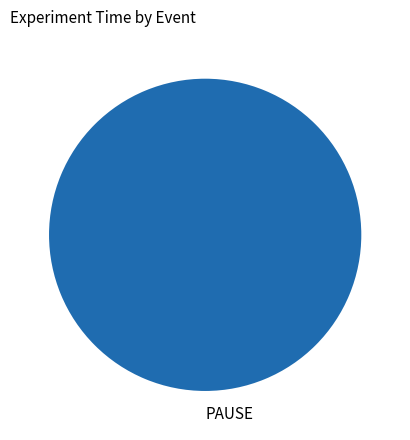

Count the number of slices in the pie.

2